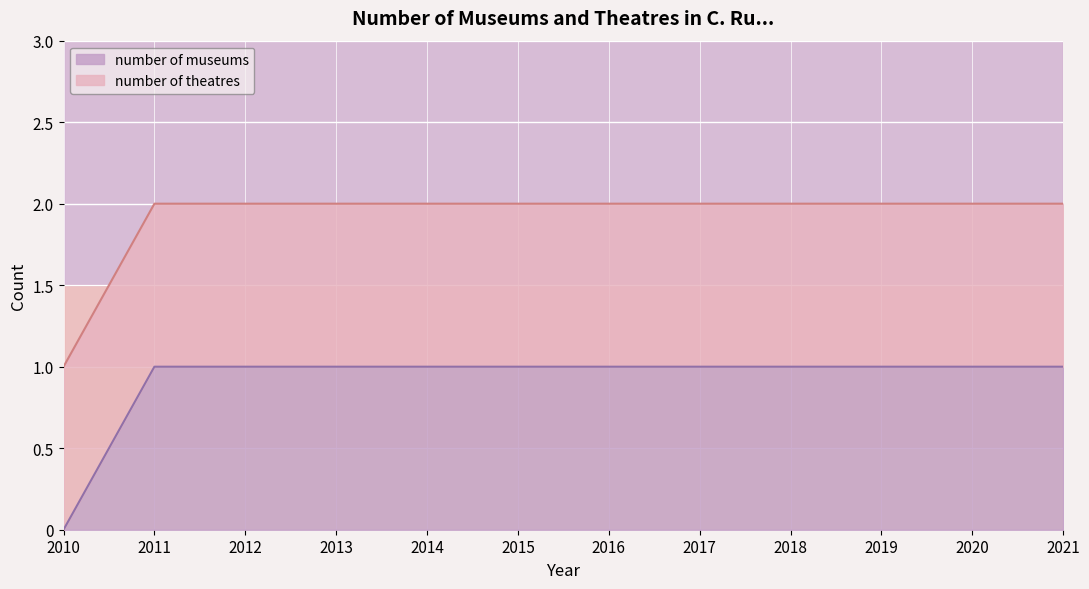

How many data points are less than 1?

1